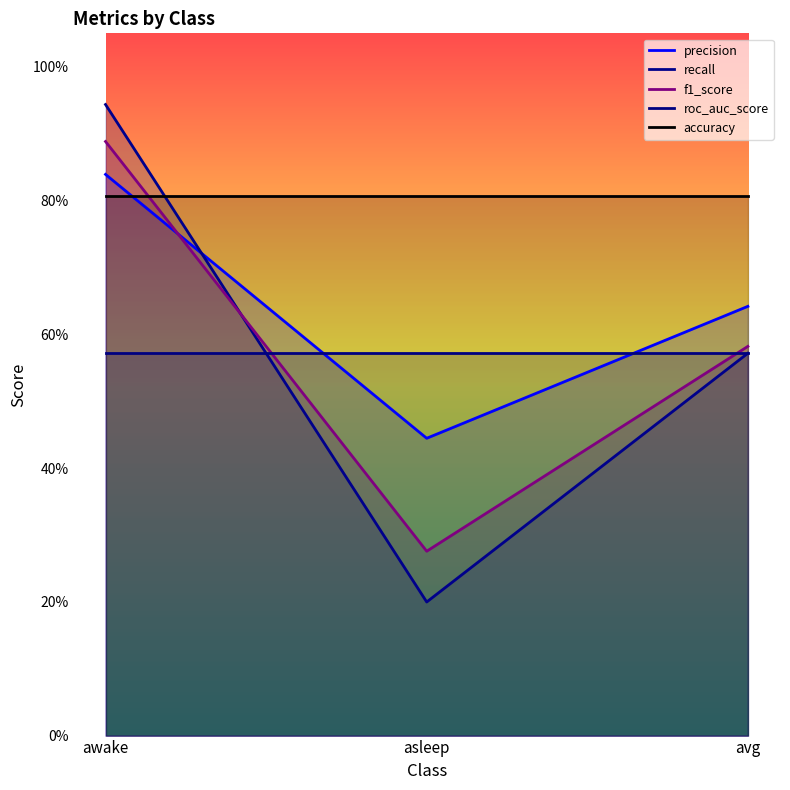

What are all the series names shown in the legend?

precision, recall, f1_score, roc_auc_score, accuracy